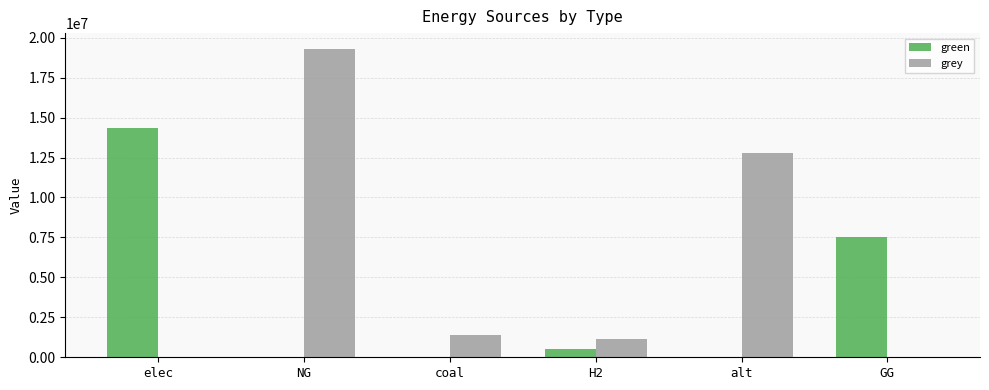

What value does the grey series have at NG?

19318883.7